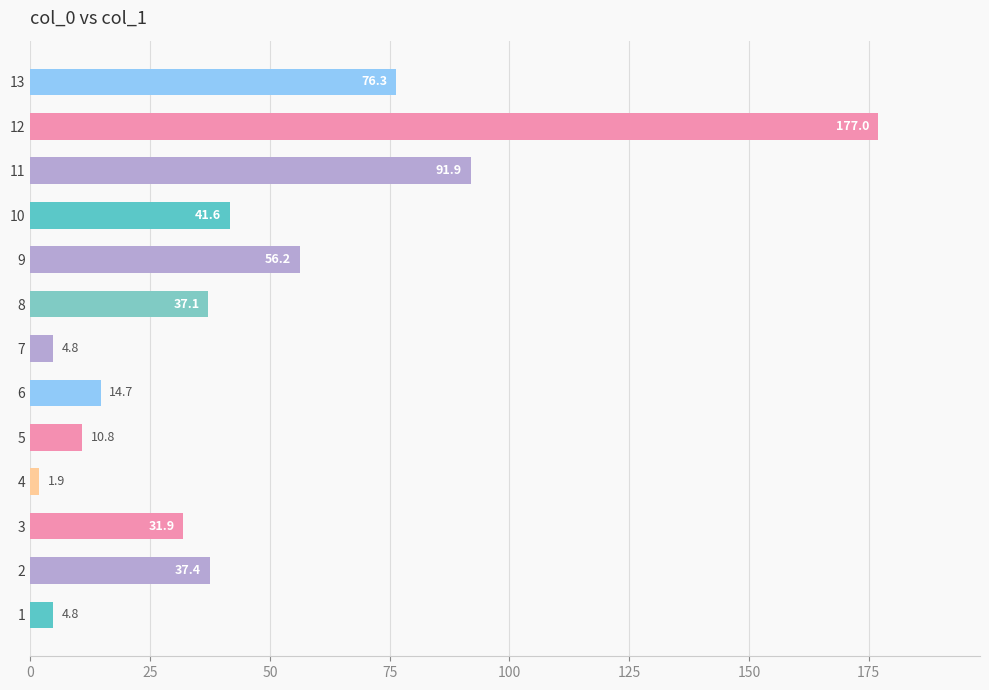

What is the difference between the maximum and minimum values?

175.1